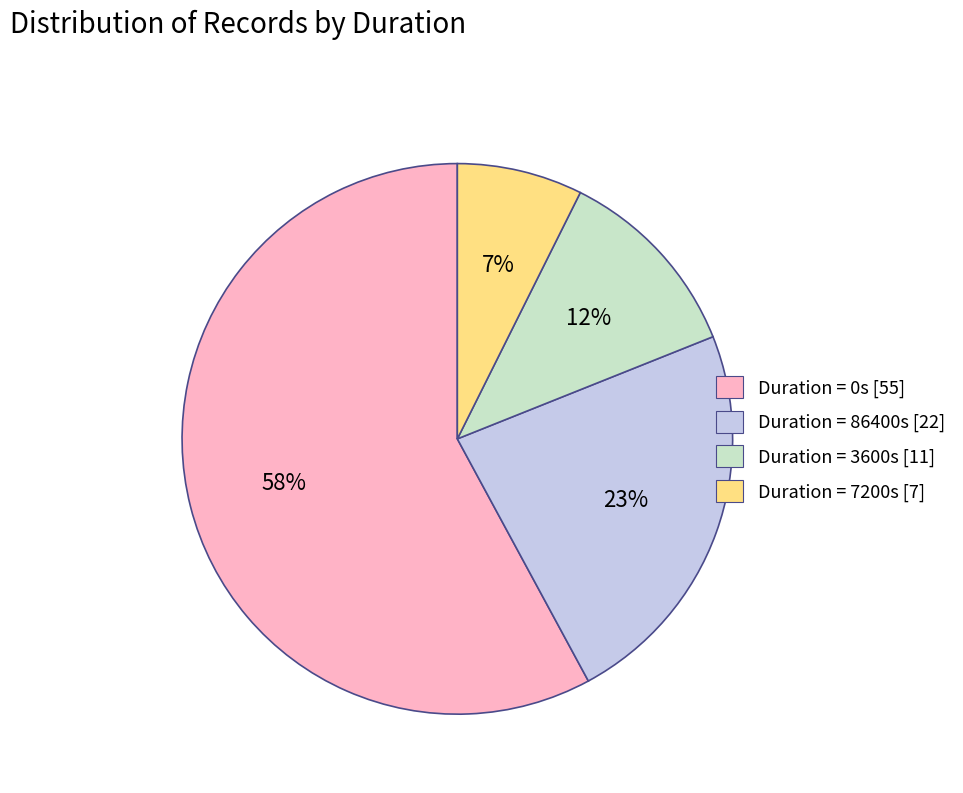

Is the sum of Duration = 0s [55] and Duration = 86400s [22] greater than half?

Yes